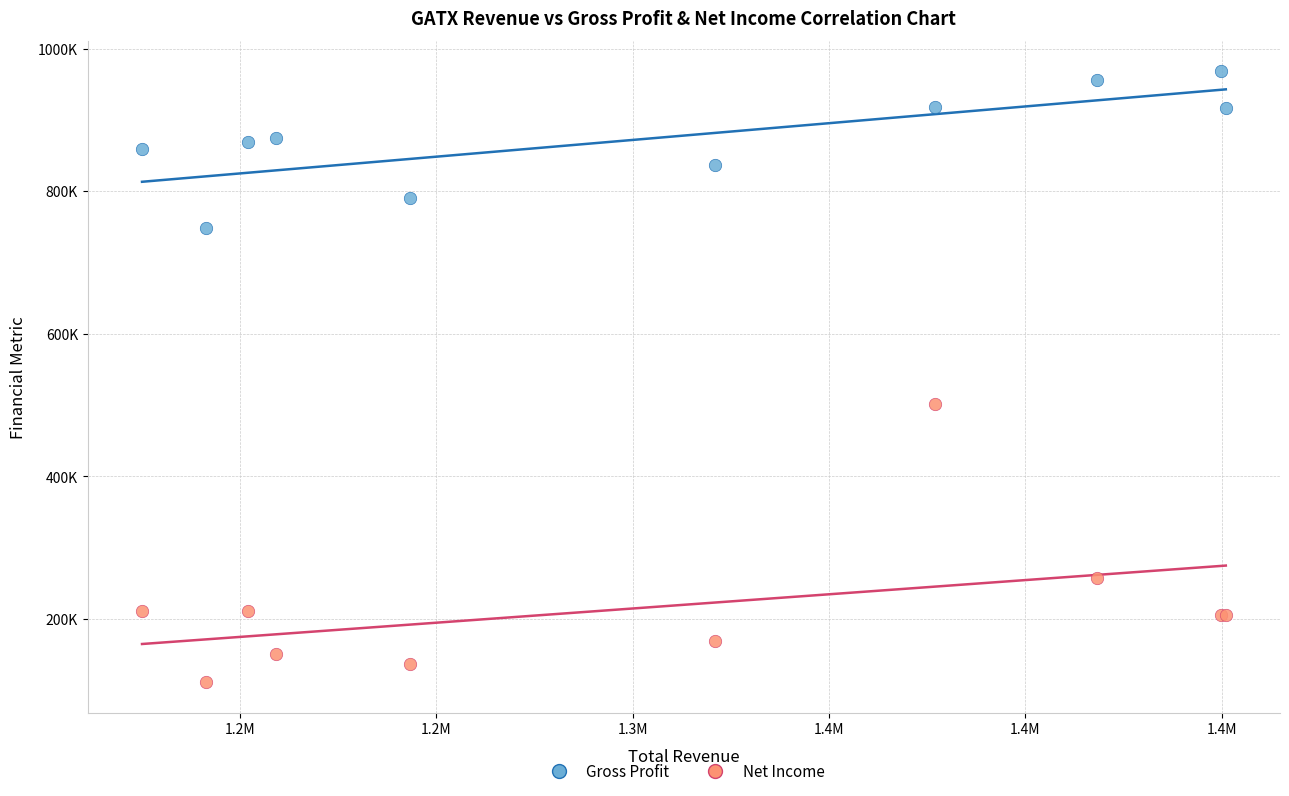

Which series contains the lowest Y value?

Net Income